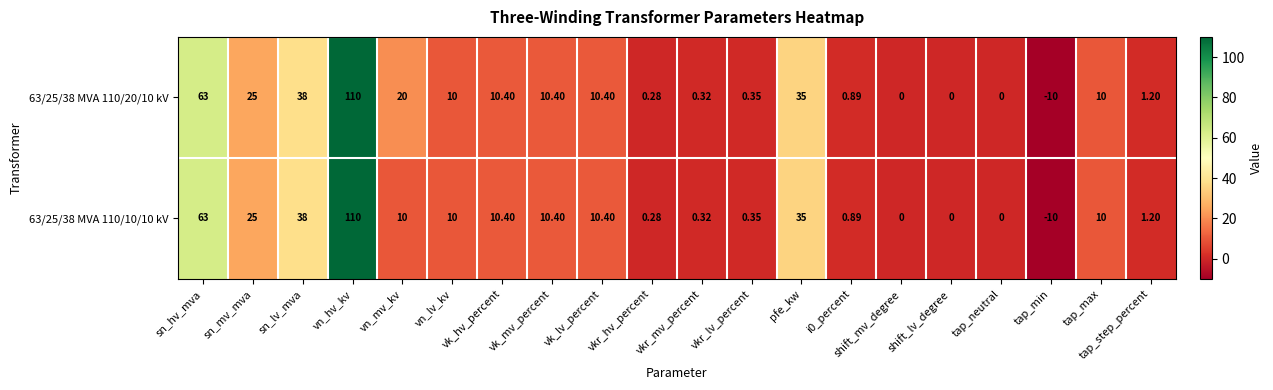

At which label does 63/25/38 MVA 110/20/10 kV reach its peak?

vn_hv_kv